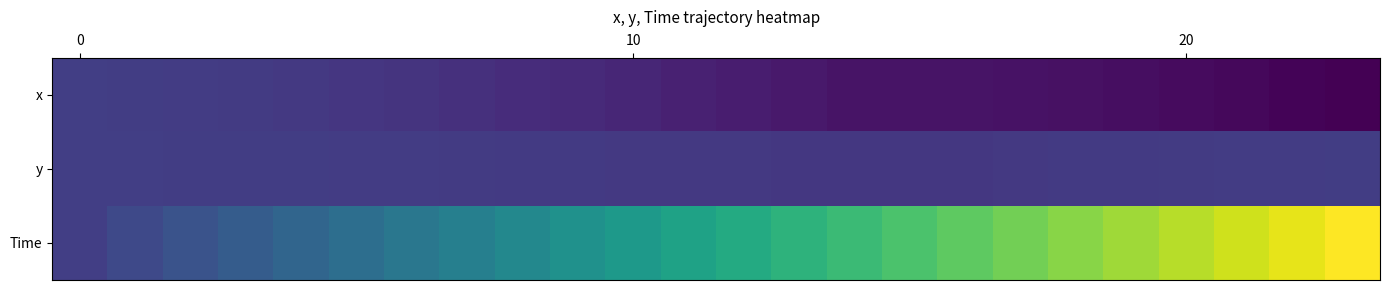

Which series has the widest spread of values?

Time